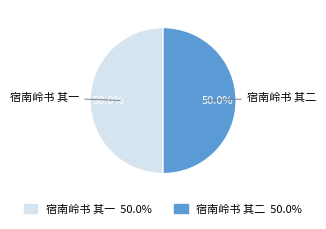

True or false: 宿南岭书 其二 accounts for 37% of the total.

False